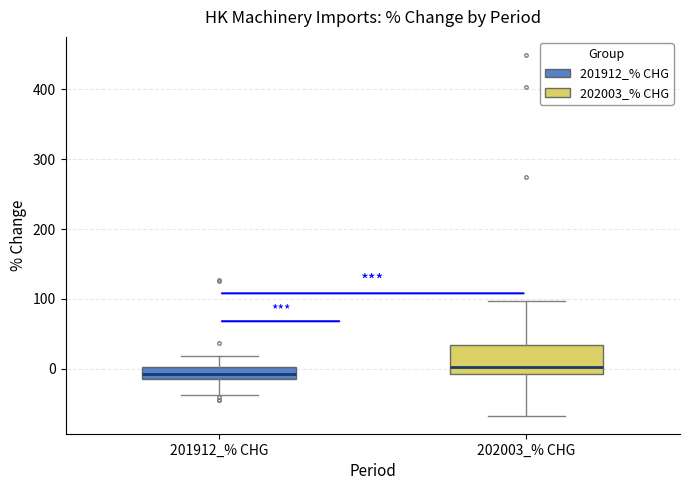

Where does the median line of the box for 202003_% CHG sit on the y-axis? The values are not printed on the chart, so give them approximately, as read against the axis.

0